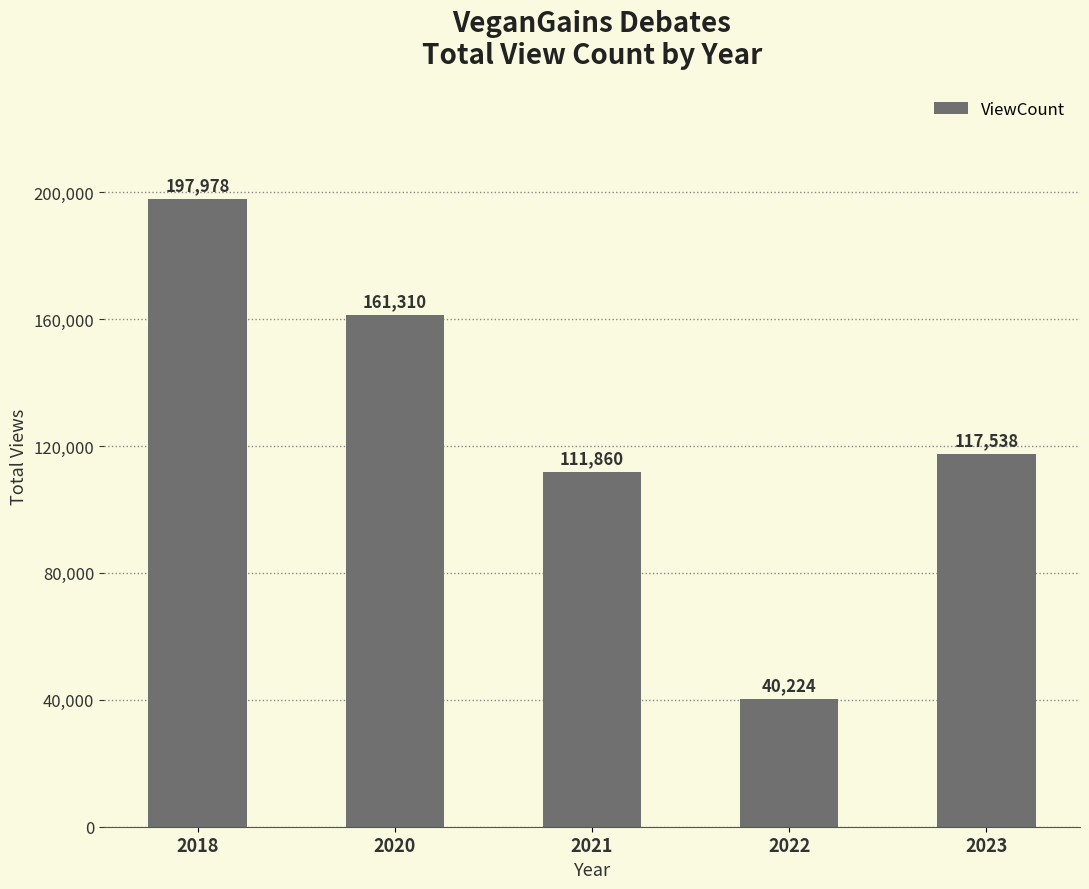

Rank the categories by value from lowest to highest.

2022, 2021, 2023, 2020, 2018